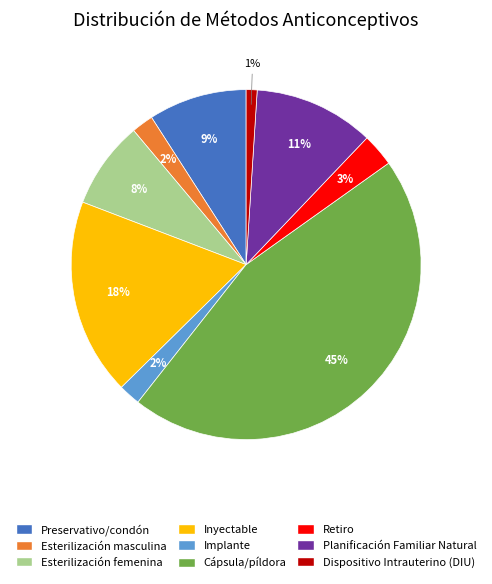

Does Retiro represent more than half of the total?

No